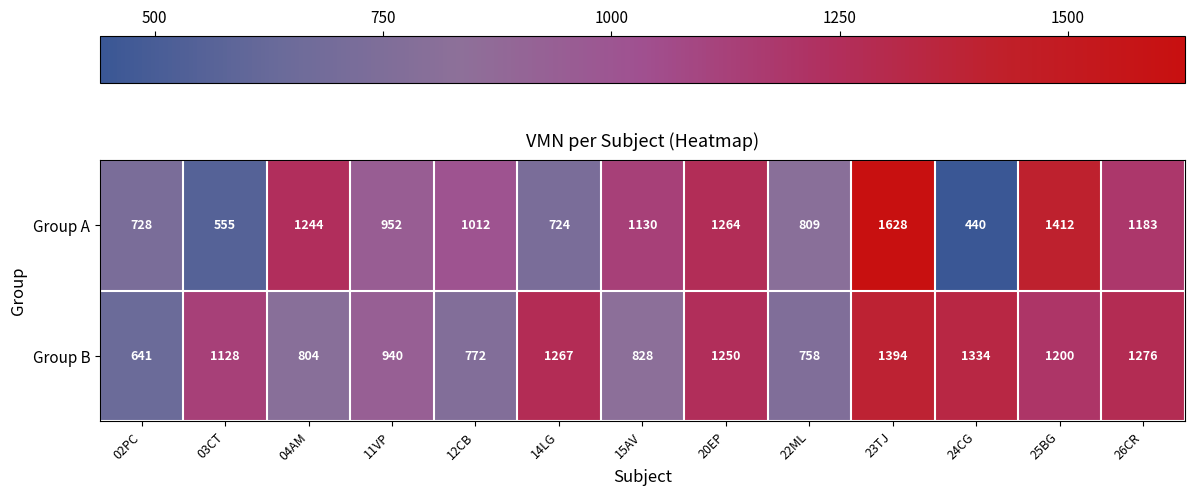

Which series changed the most between 04AM and 15AV?

Group A